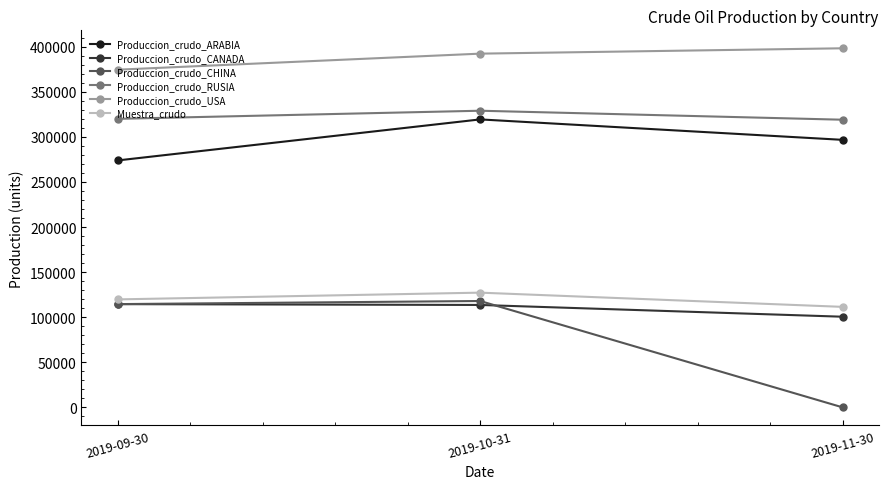

What is the total value across all series at 2019-09-30?

1317085.5